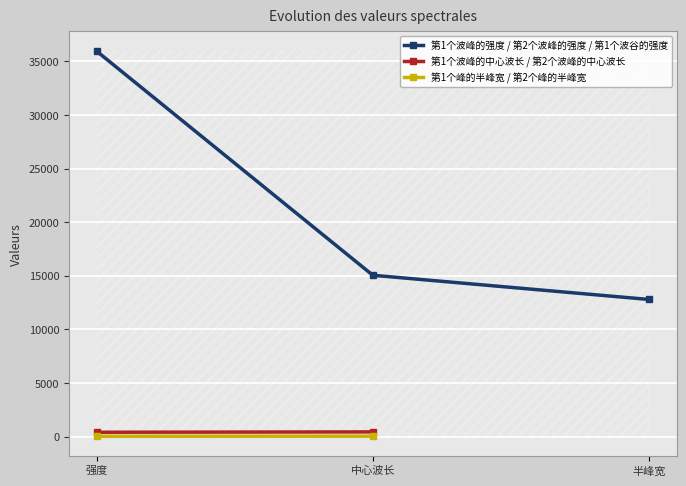

The value of 第1个波峰的强度 / 第2个波峰的强度 / 第1个波谷的强度 at 强度 is 59665.2. True or false?

False